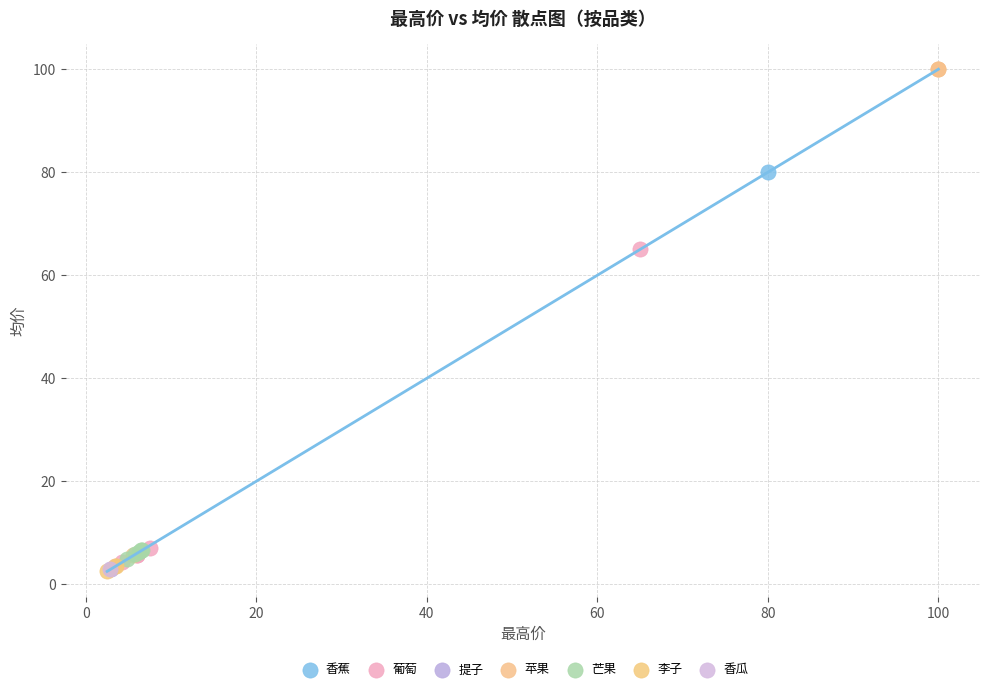

What are all the series names shown in the legend?

香蕉, 葡萄, 提子, 苹果, 芒果, 李子, 香瓜